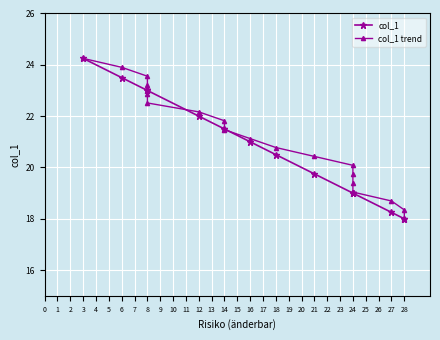

How many intersections are there between col_1 and col_1 trend?

4